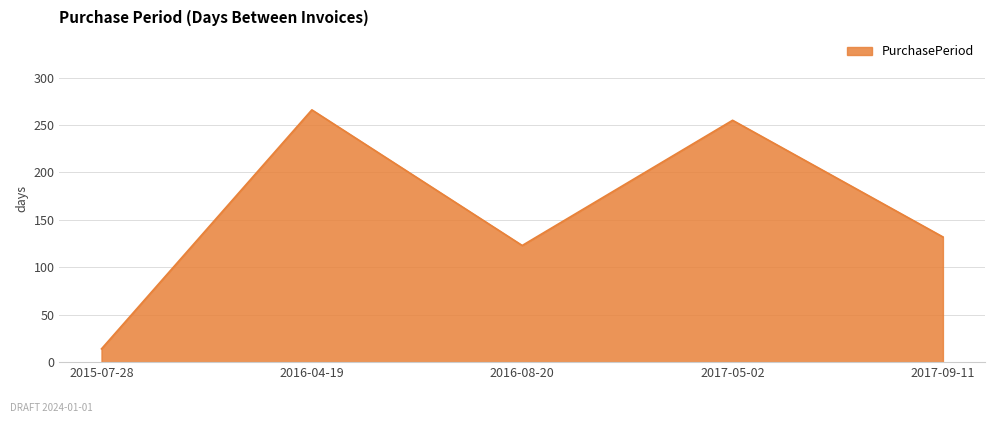

Where is the first local minimum?

2016-08-20